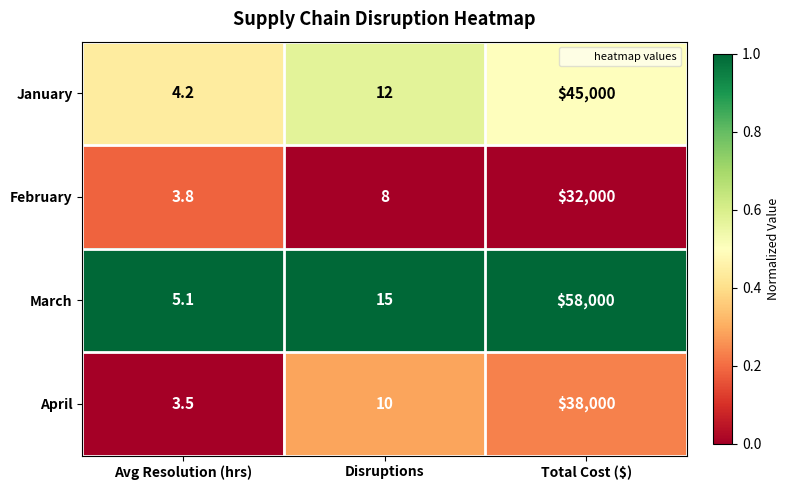

Which series changed the most between Disruptions and Total Cost ($)?

March